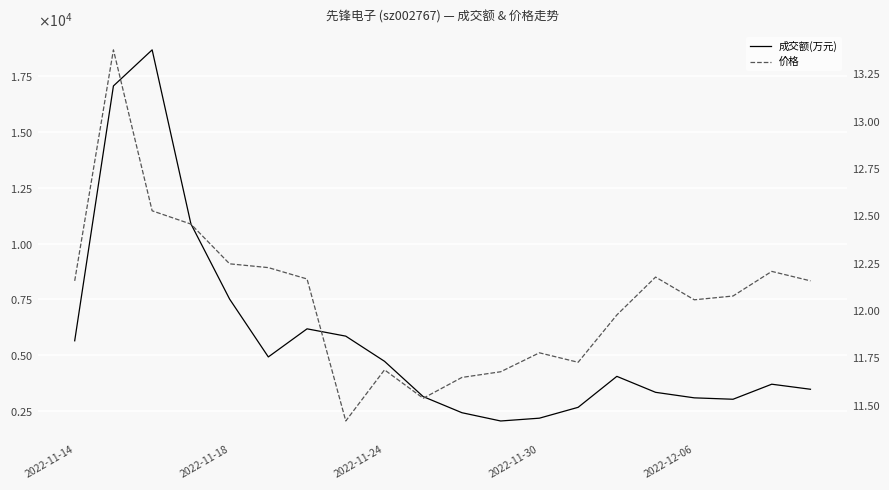

True or false: 成交额(万元) has a value of 1570.9 at 18.

False